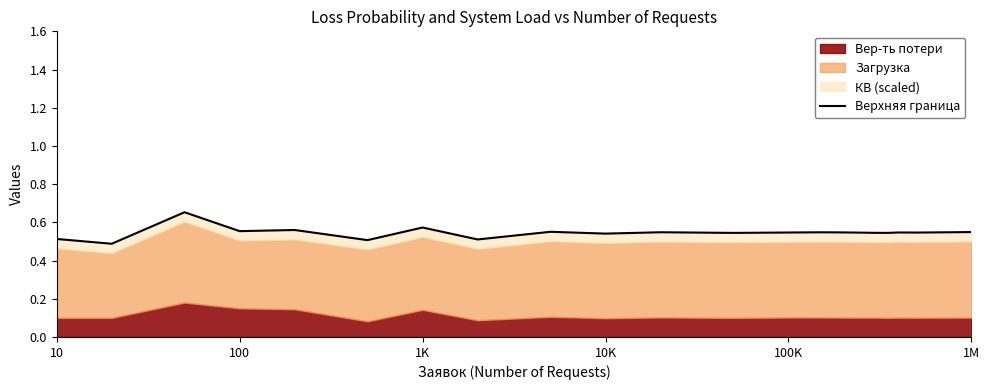

Is it true that the value at 100 is 0.1?

False